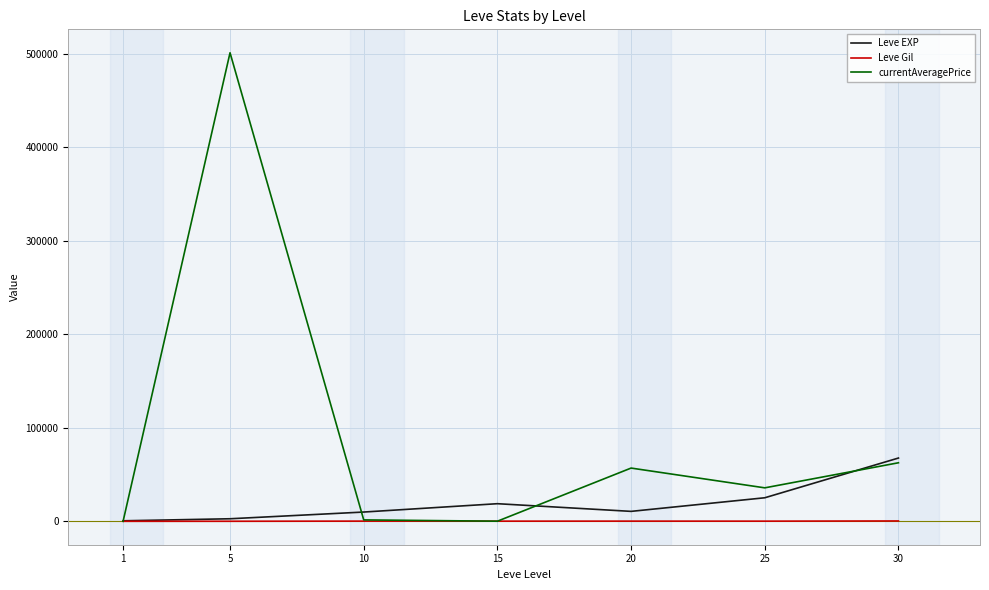

Between 20 and 30, which series saw the biggest shift?

Leve EXP